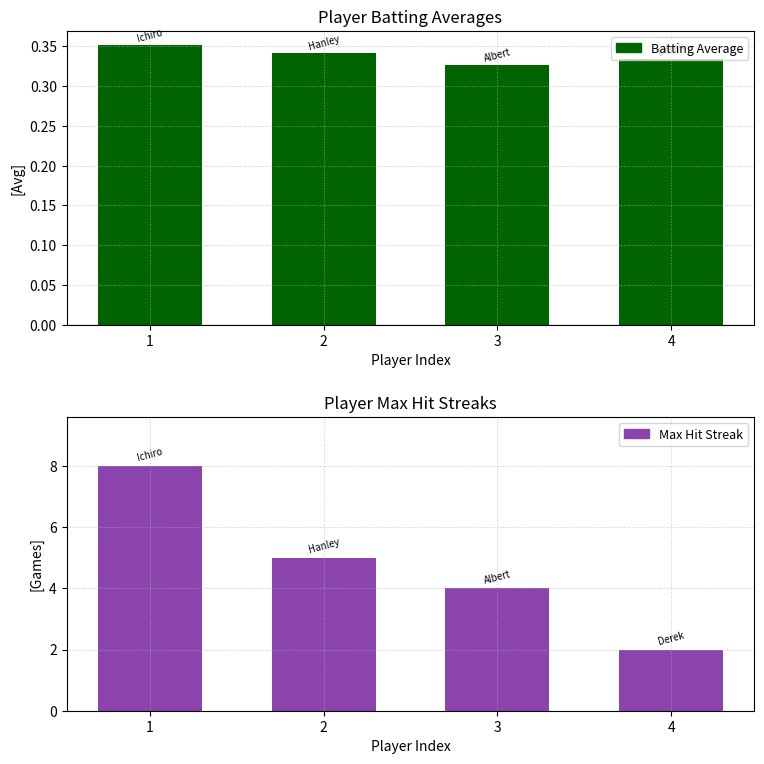

What is the difference between the Max Streak values at Ichiro Suzuki and Hanley Ramirez?

3.0